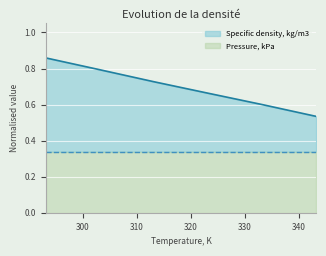

List the labels in order of value, largest first.

293.15, 303.15, 313.15, 323.15, 333.15, 343.15